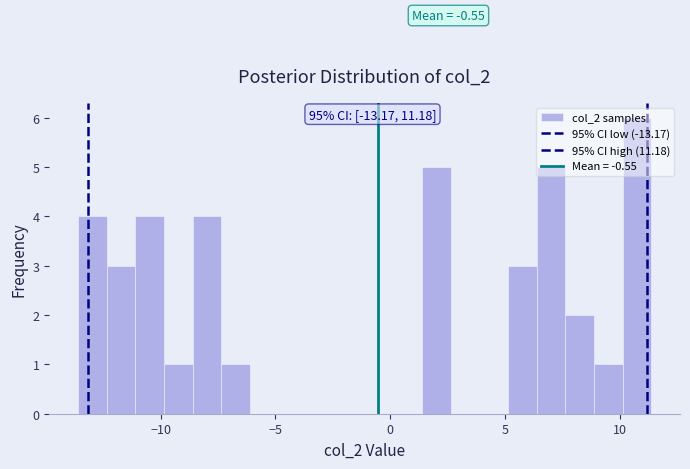

Around what value on the x-axis is the tallest bar? Give the approximate position of its centre, as read against the axis.

10.5